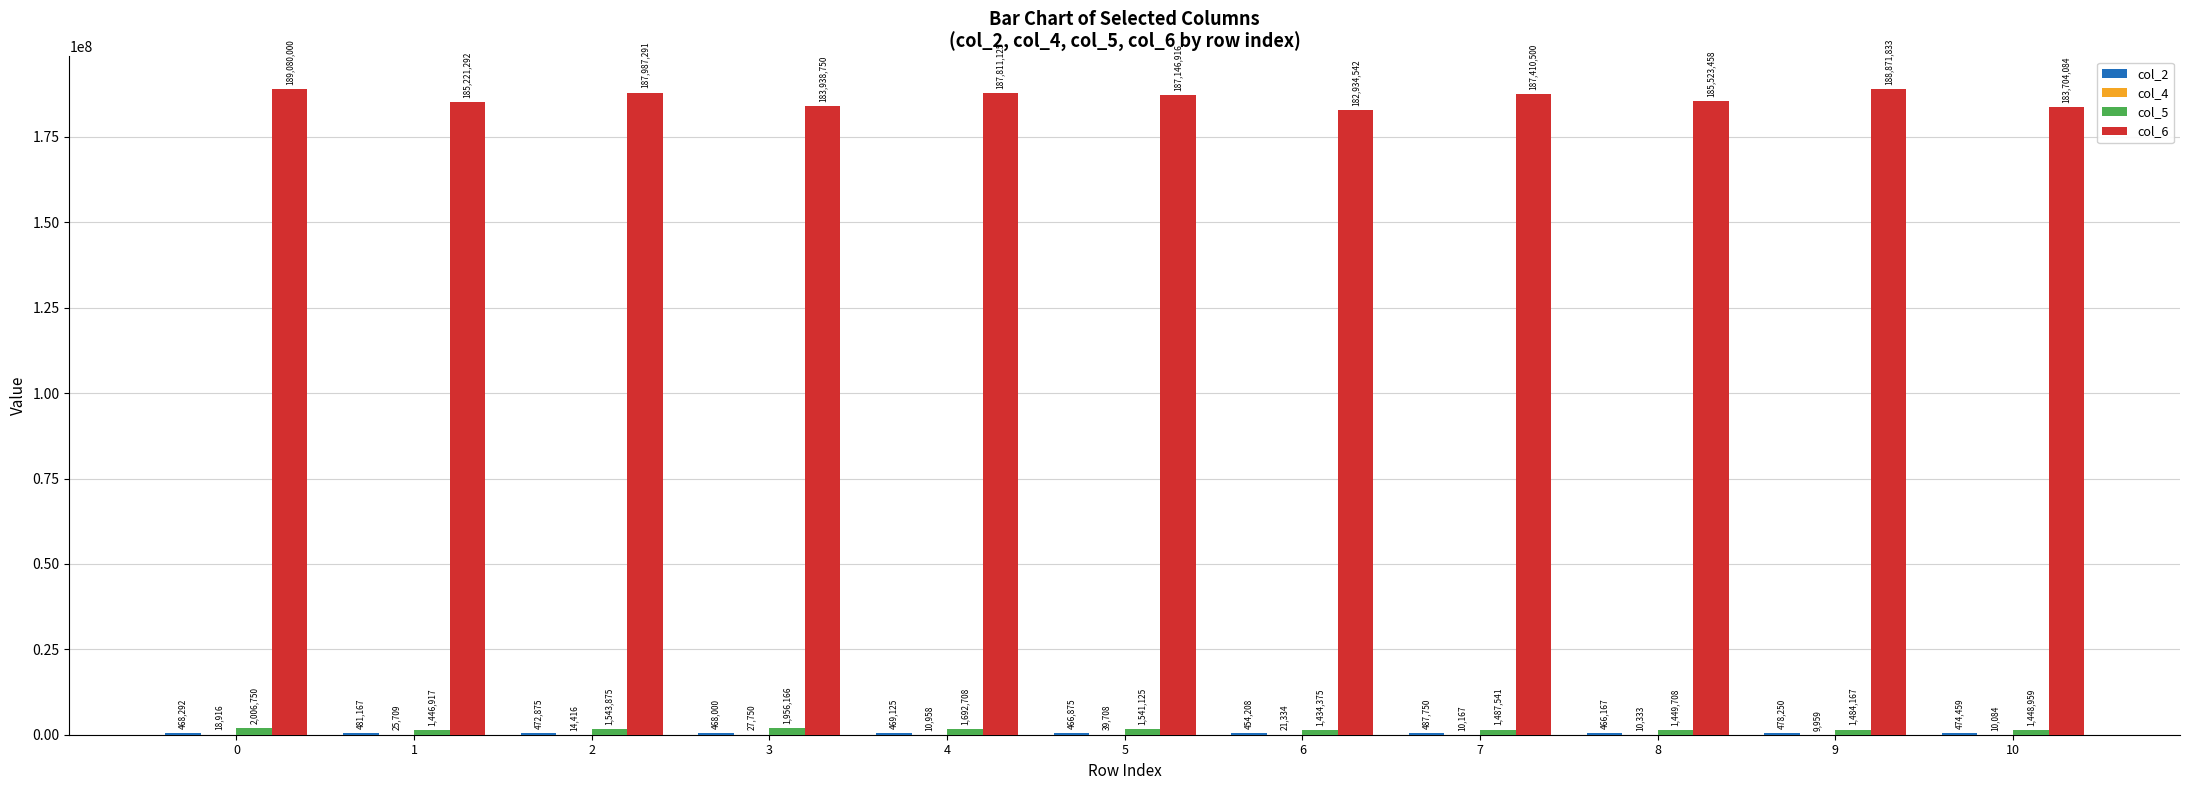

What is the maximum value shown in the chart?

189080000